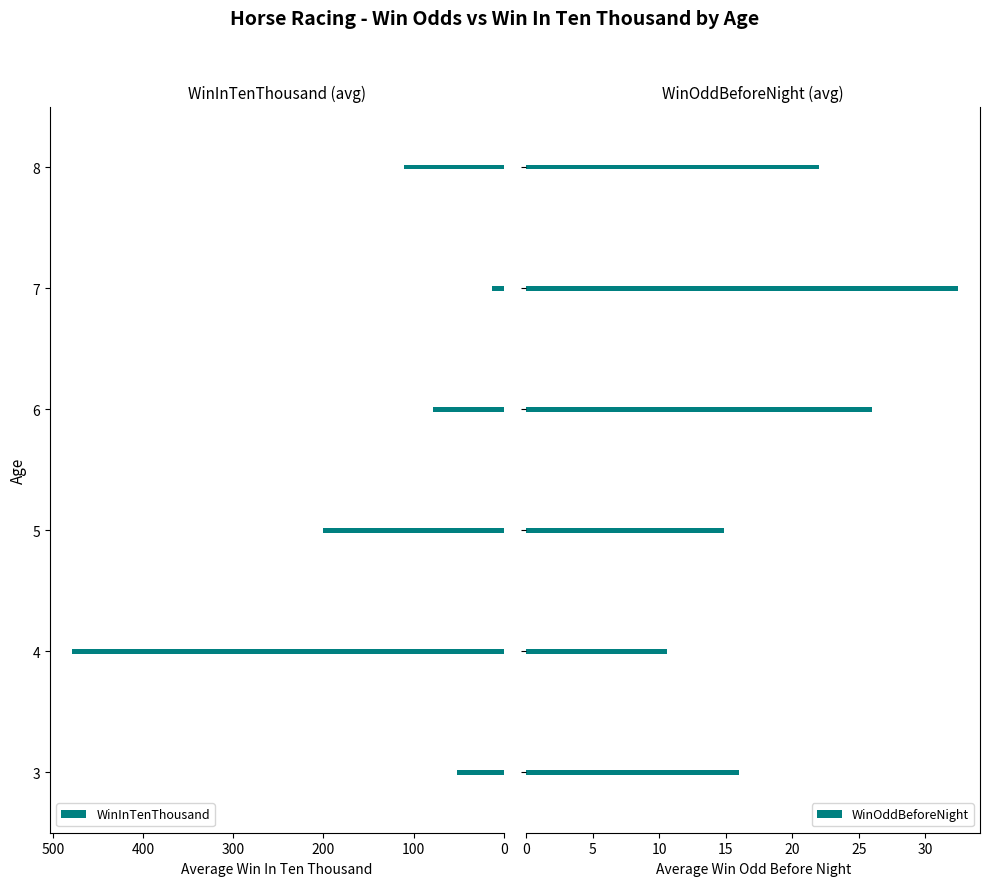

What is the value of the WinOddBeforeNight bar at the 6th from the left?

22.0